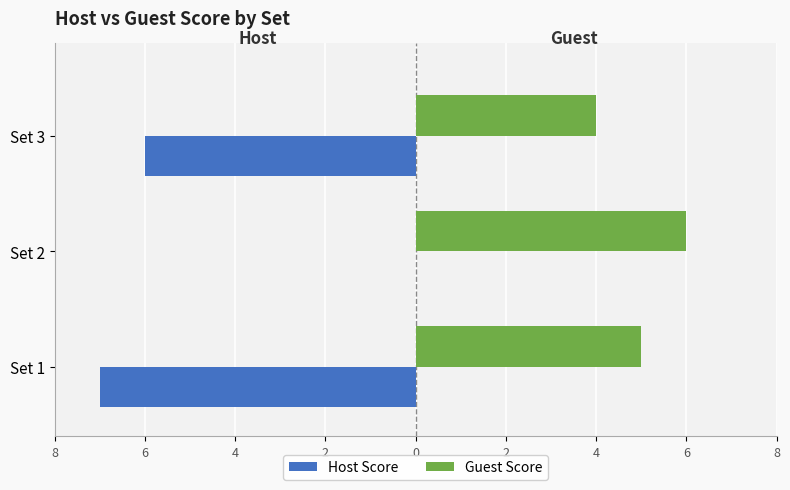

Which series has the widest spread of values?

Host Score